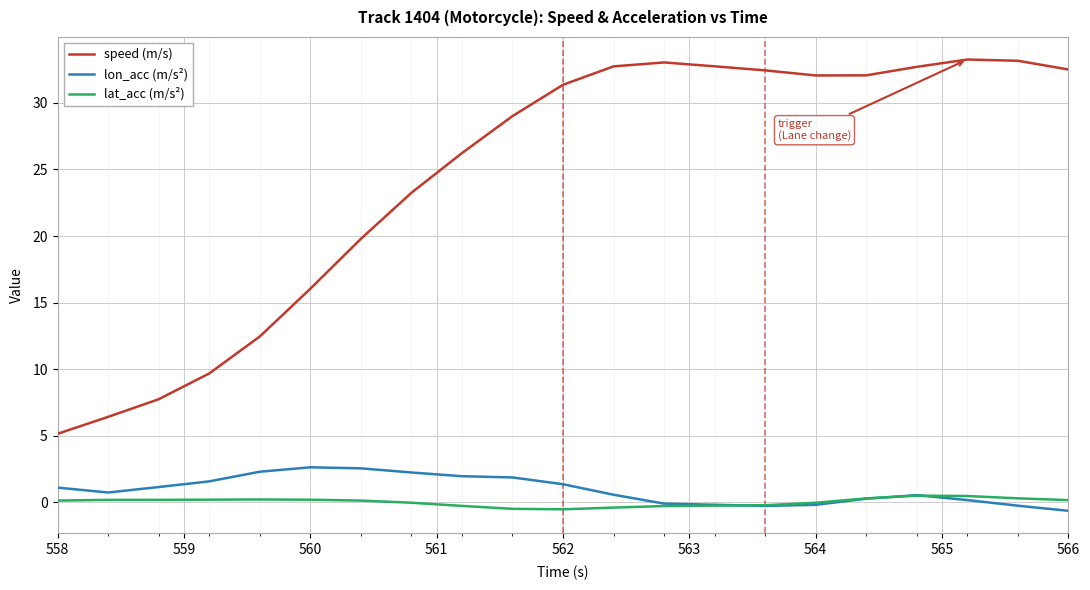

True or false: lon_acc (m/s²) and speed (m/s) intersect in this chart.

False